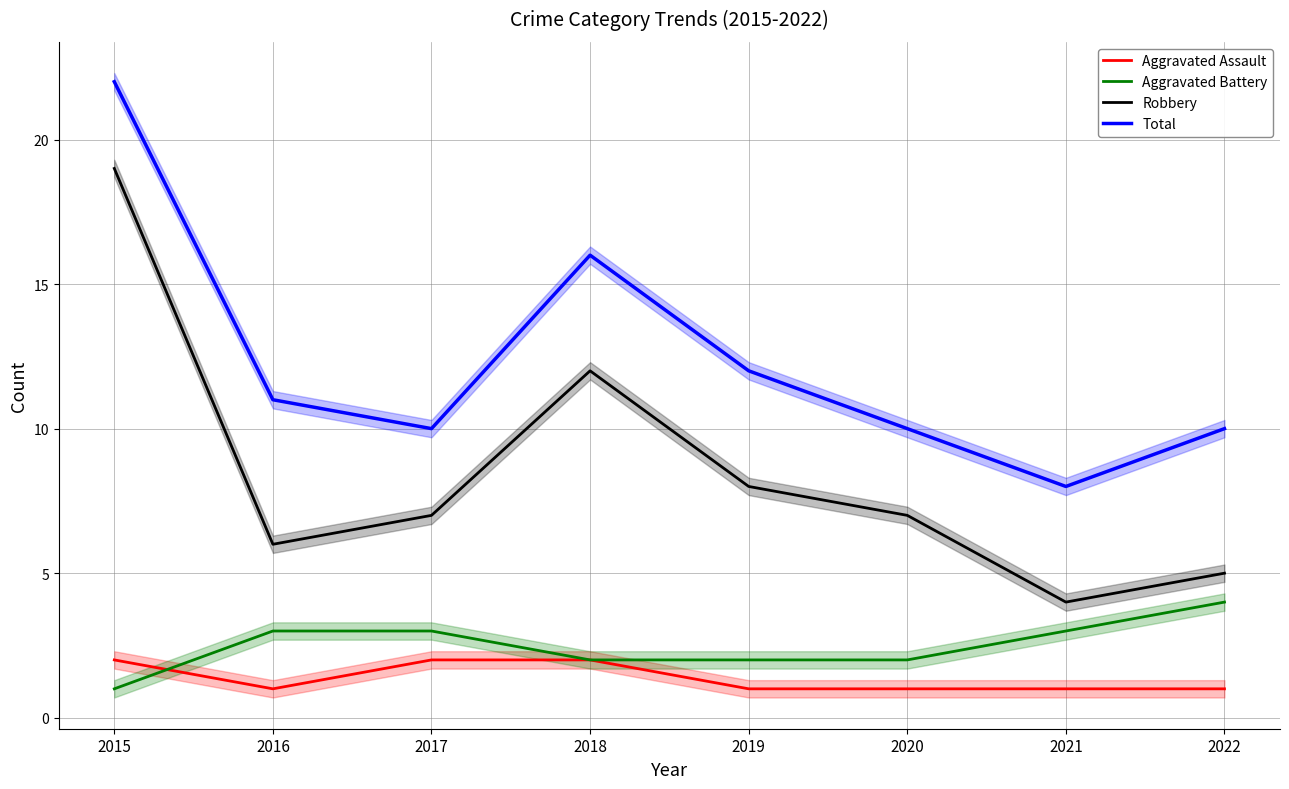

Rank the series by their maximum value, from lowest to highest.

Aggravated Assault, Aggravated Battery, Robbery, Total